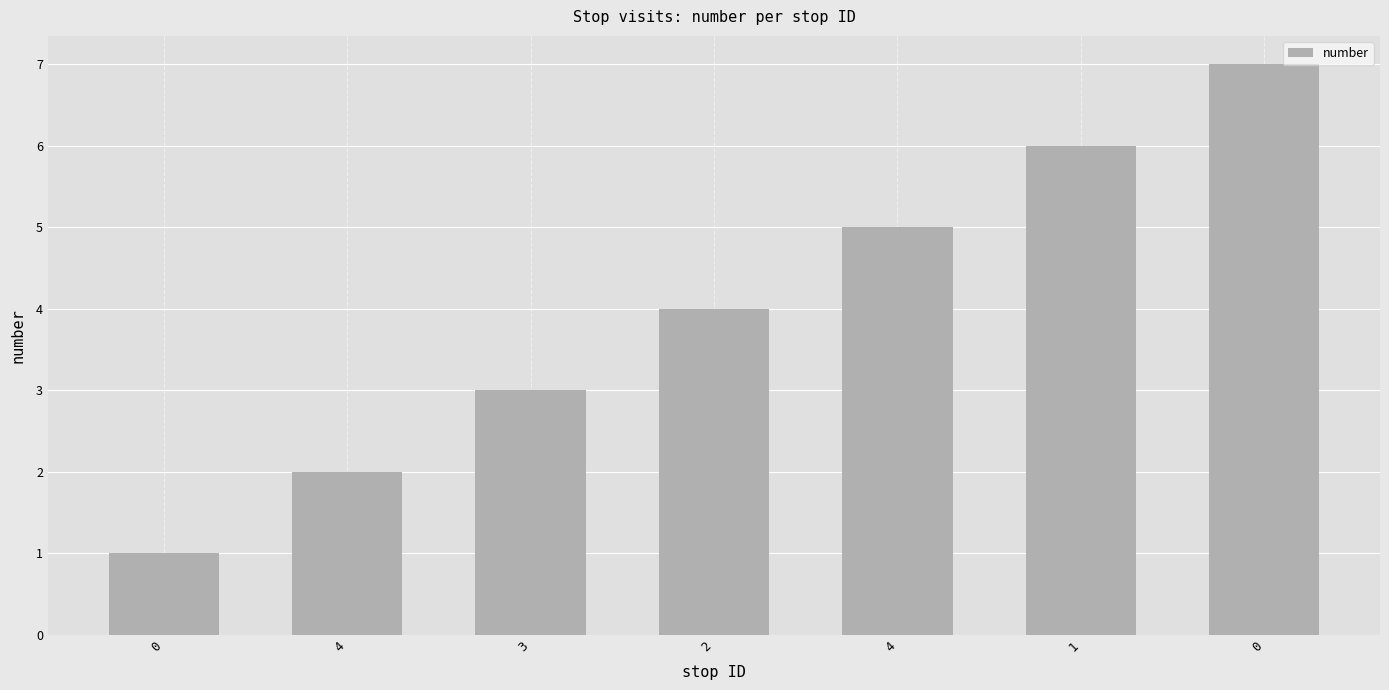

What is the average value?

4